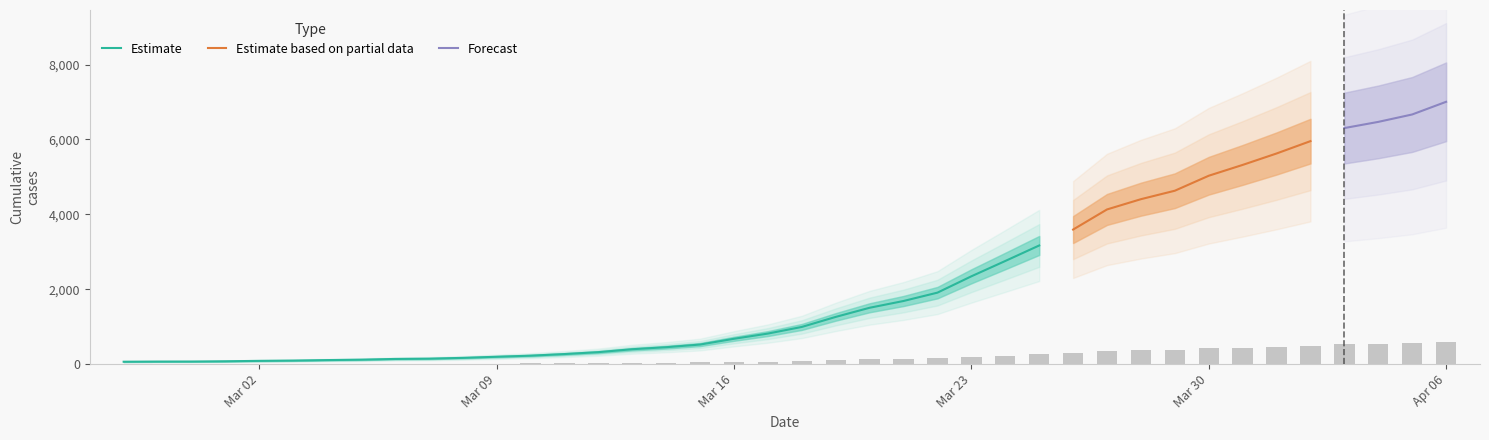

Which has a higher value, 2020-03-11 or 2020-03-04?

2020-03-11